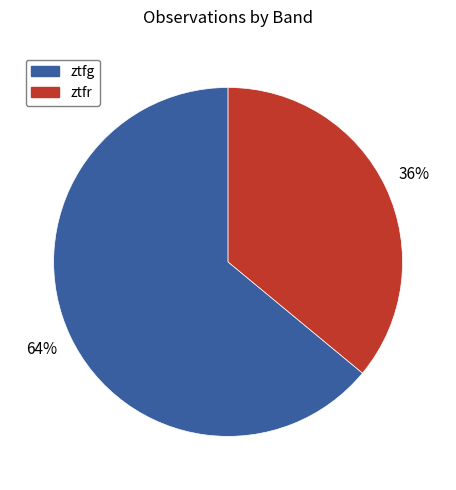

Which has a higher value, ztfg or ztfr?

ztfg